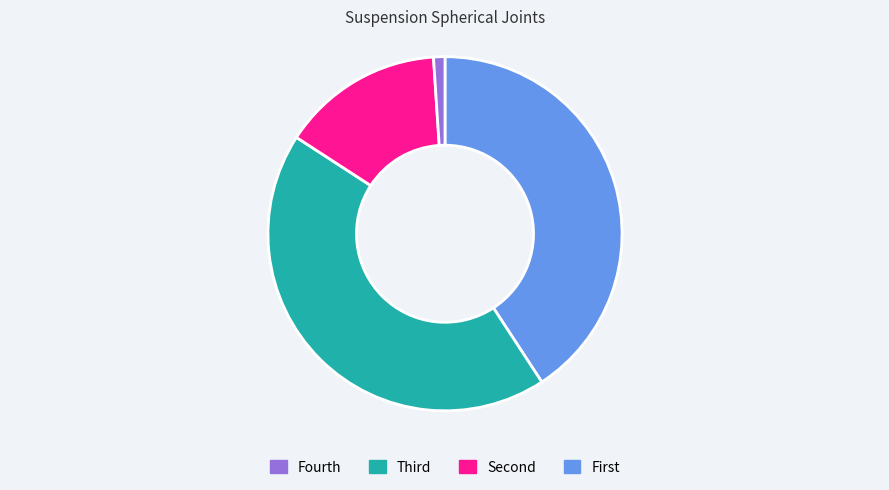

Is there any slice that represents more than half of the pie?

No